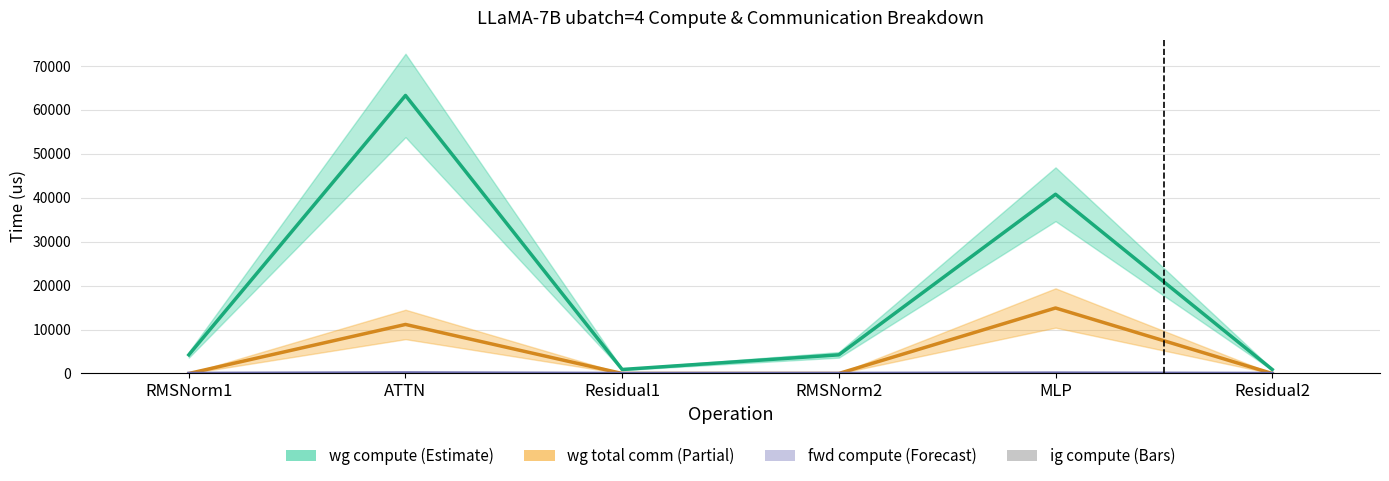

List the labels in order of ig compute value, smallest first.

Residual1, Residual2, RMSNorm1, RMSNorm2, MLP, ATTN